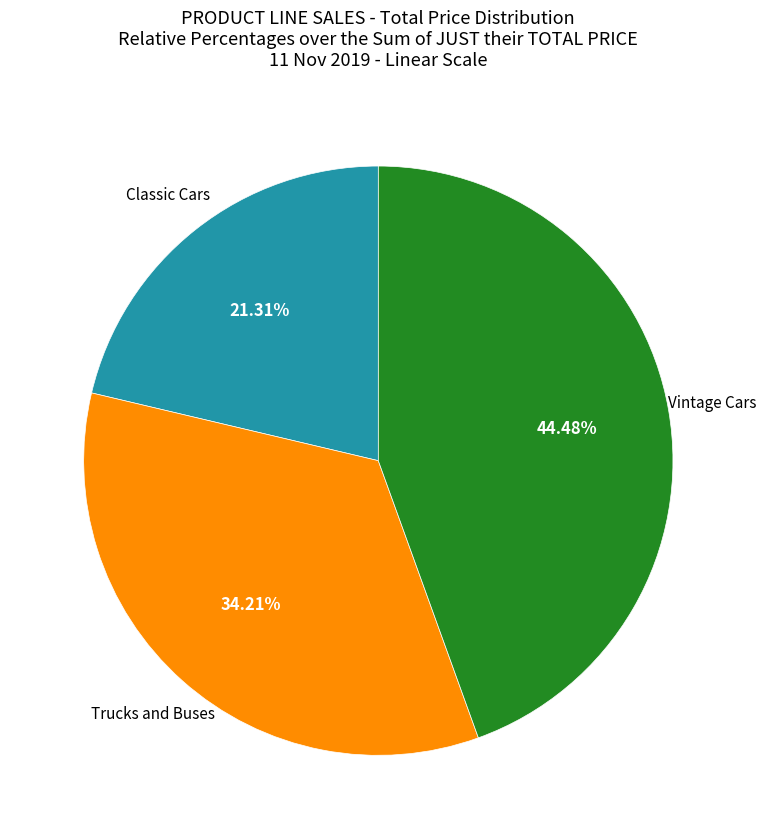

Is there a majority slice in this chart?

No